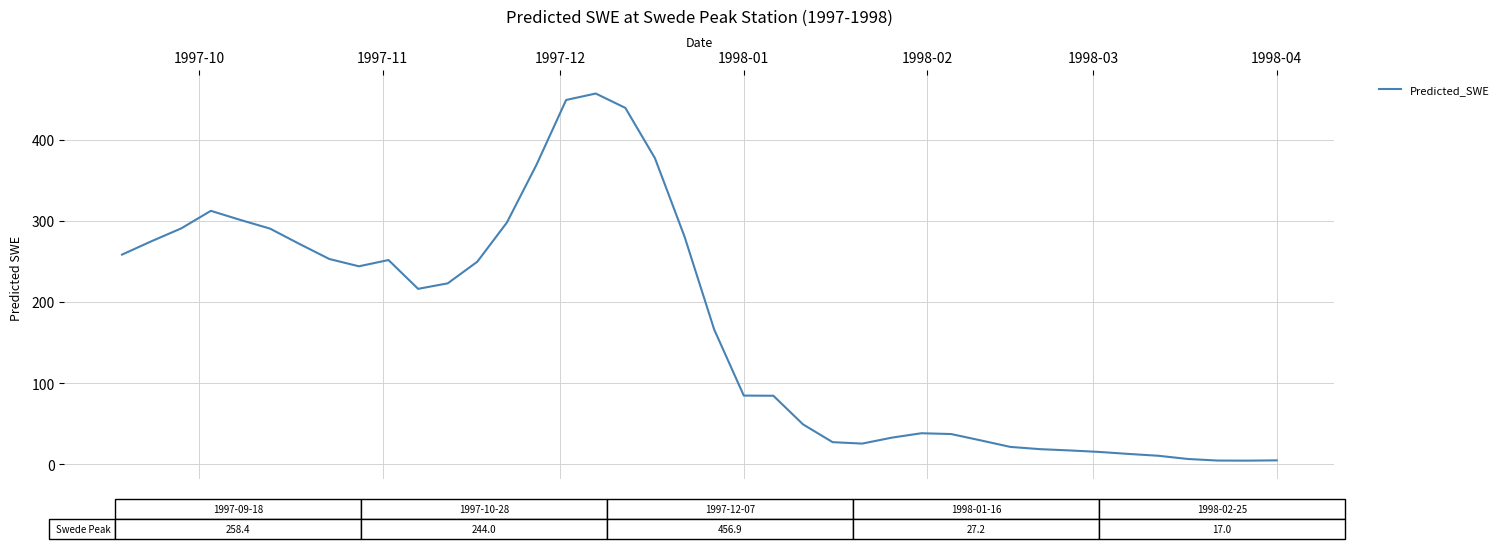

True or false: the data has more than 1 interior local peaks.

True